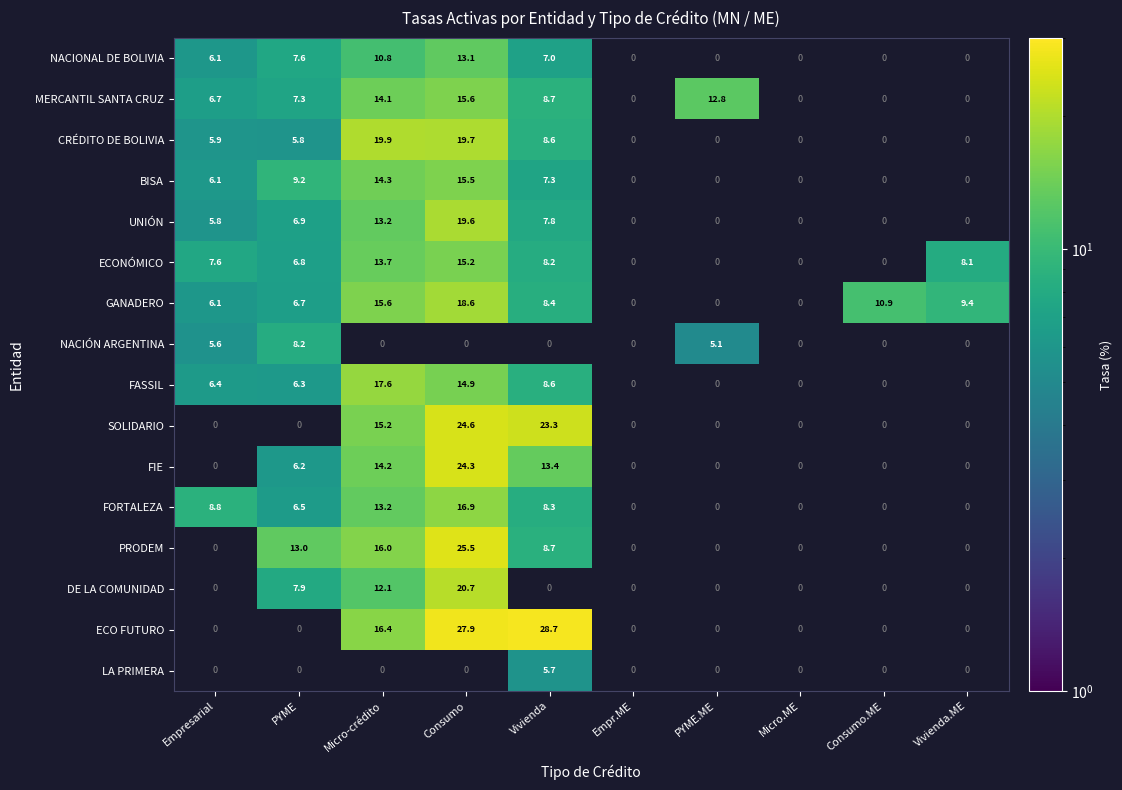

True or false: BISA has a value of 6.1 at Empresarial.

True